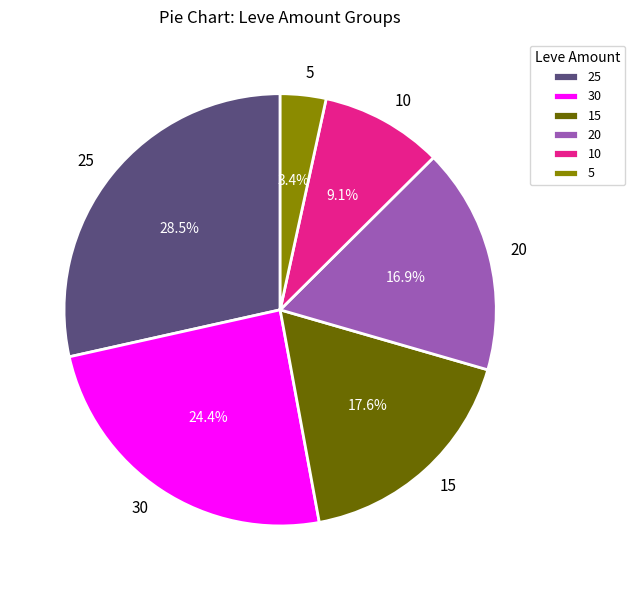

What percentage is NOT represented by 25?

71.5%